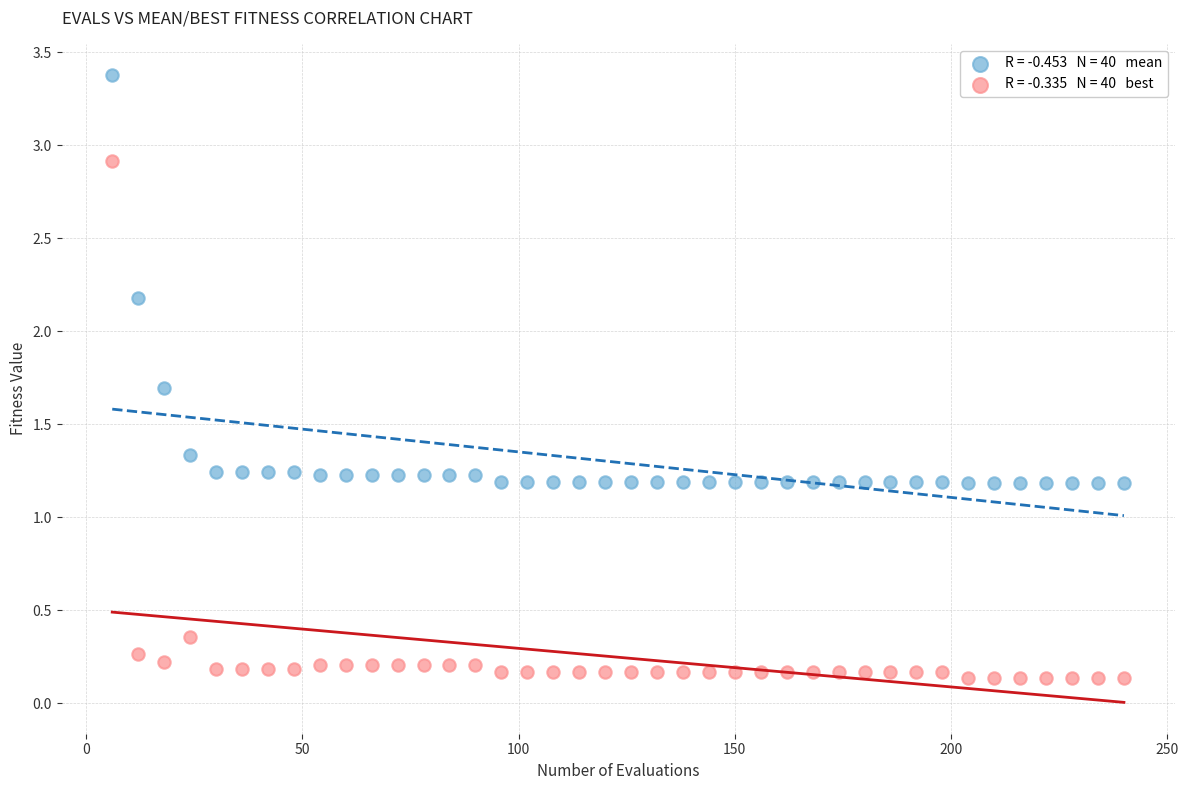

Across all data points, what is the range of Y values (max minus min)?

3.2